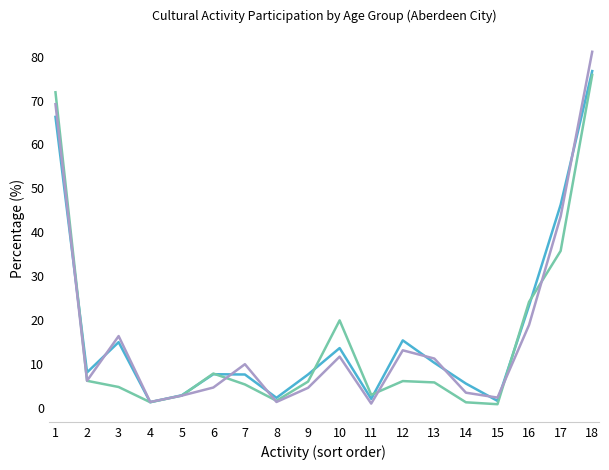

What is the total value across all series at 13?

27.2